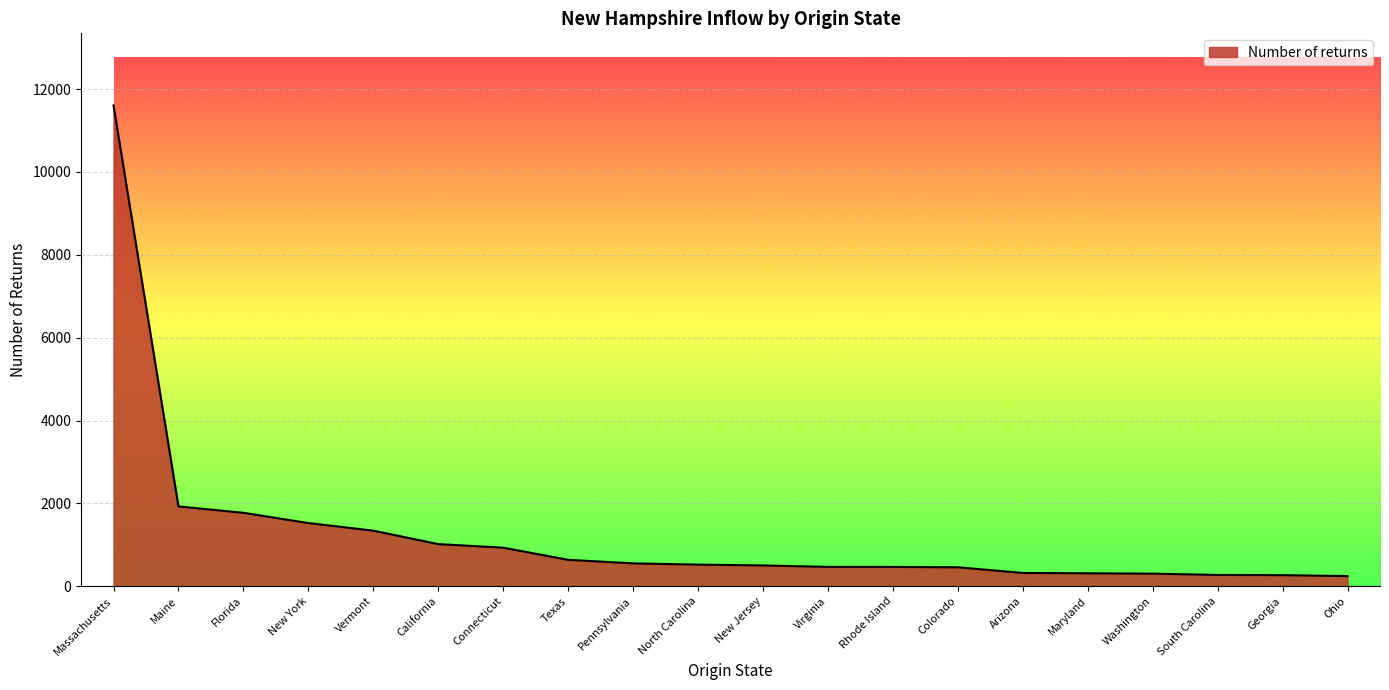

What value does the data have at Washington?

303